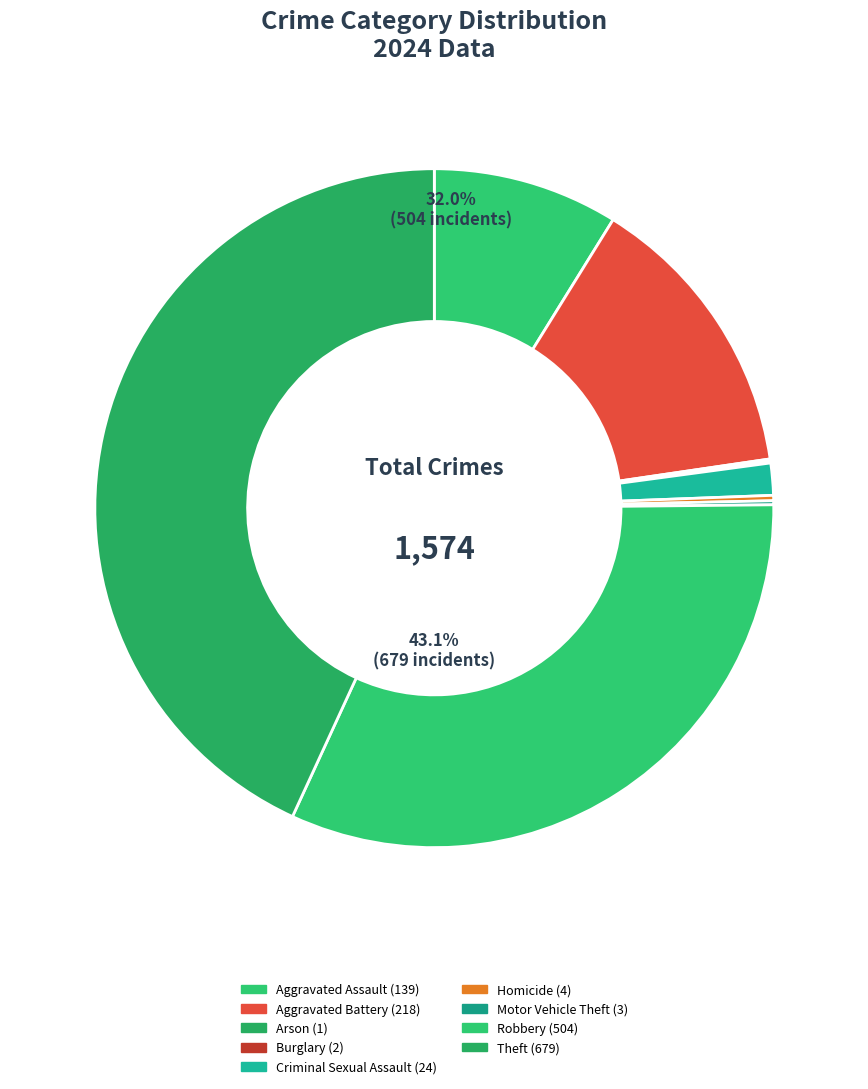

Does Aggravated Battery represent more than half of the total?

No